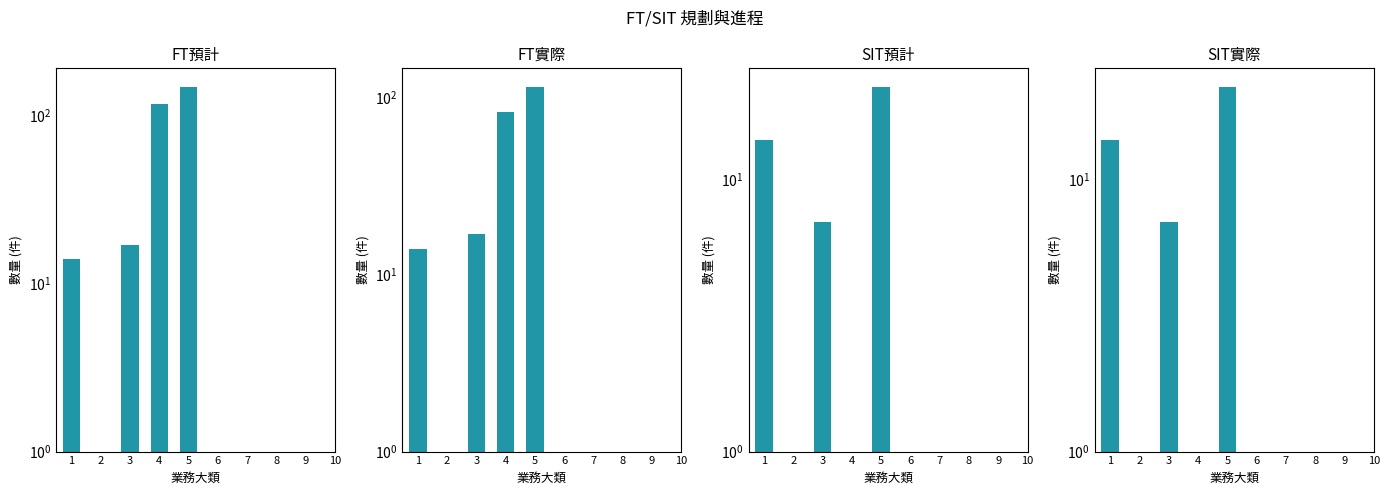

At 6, list the series in order from largest to smallest.

FT預計, FT實際, SIT預計, SIT實際